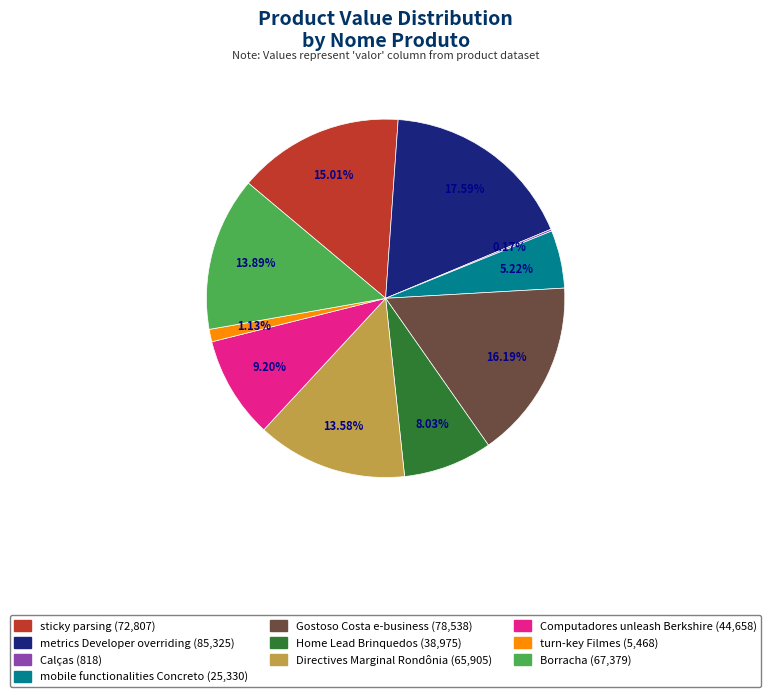

Does any single category account for the majority?

No